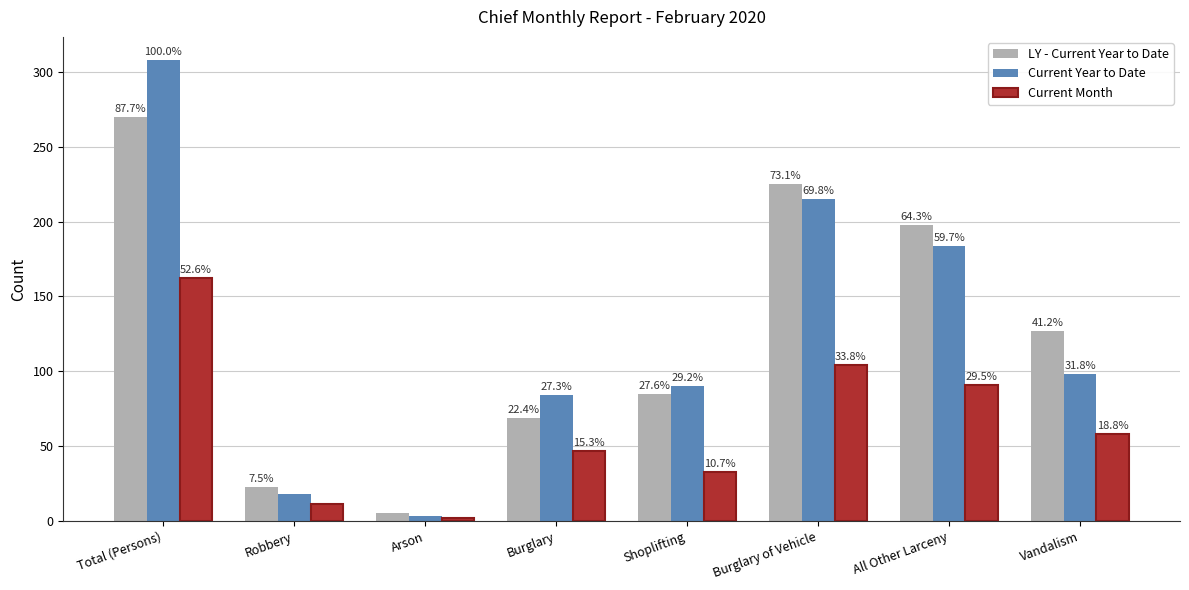

What are all the series names shown in the legend?

LY - Current Year to Date, Current Year to Date, Current Month